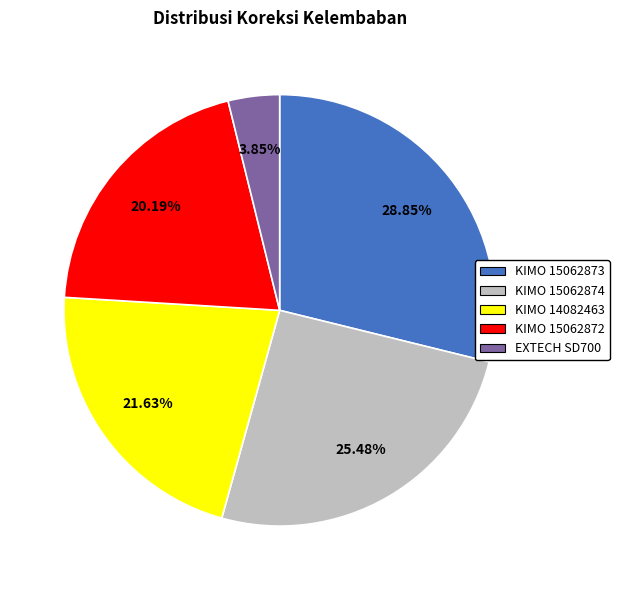

To the nearest percent, what percentage of the pie is EXTECH SD700?

4%